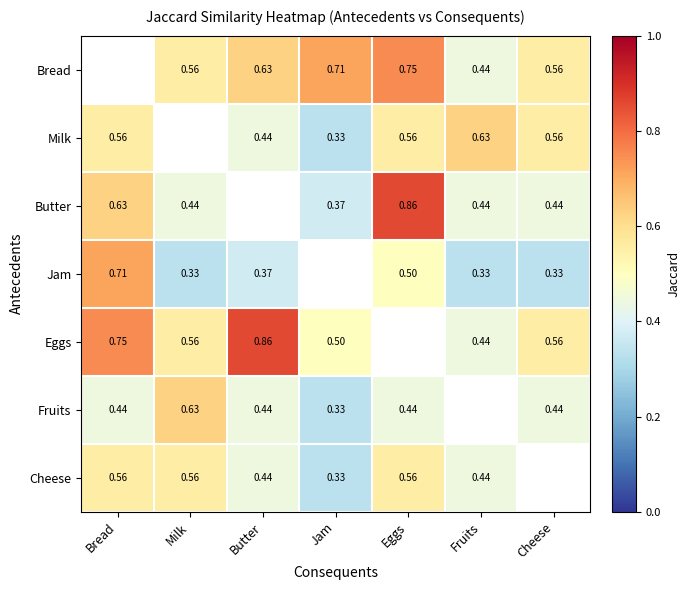

Is the value of Butter at Fruits greater than the value of Jam at Butter?

Yes